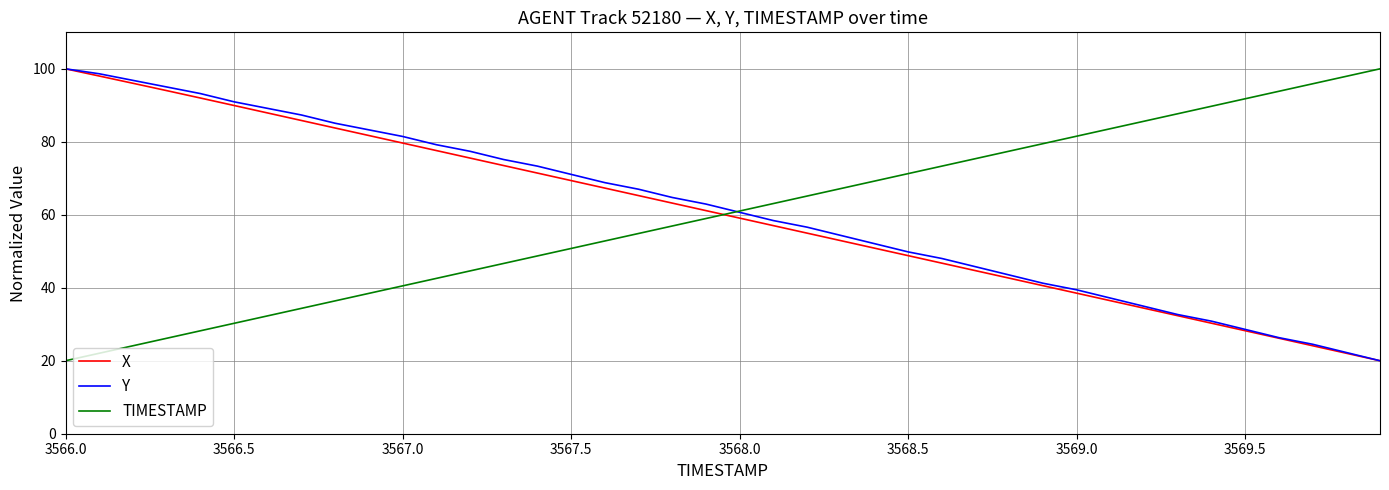

How many times do TIMESTAMP and X cross each other?

1